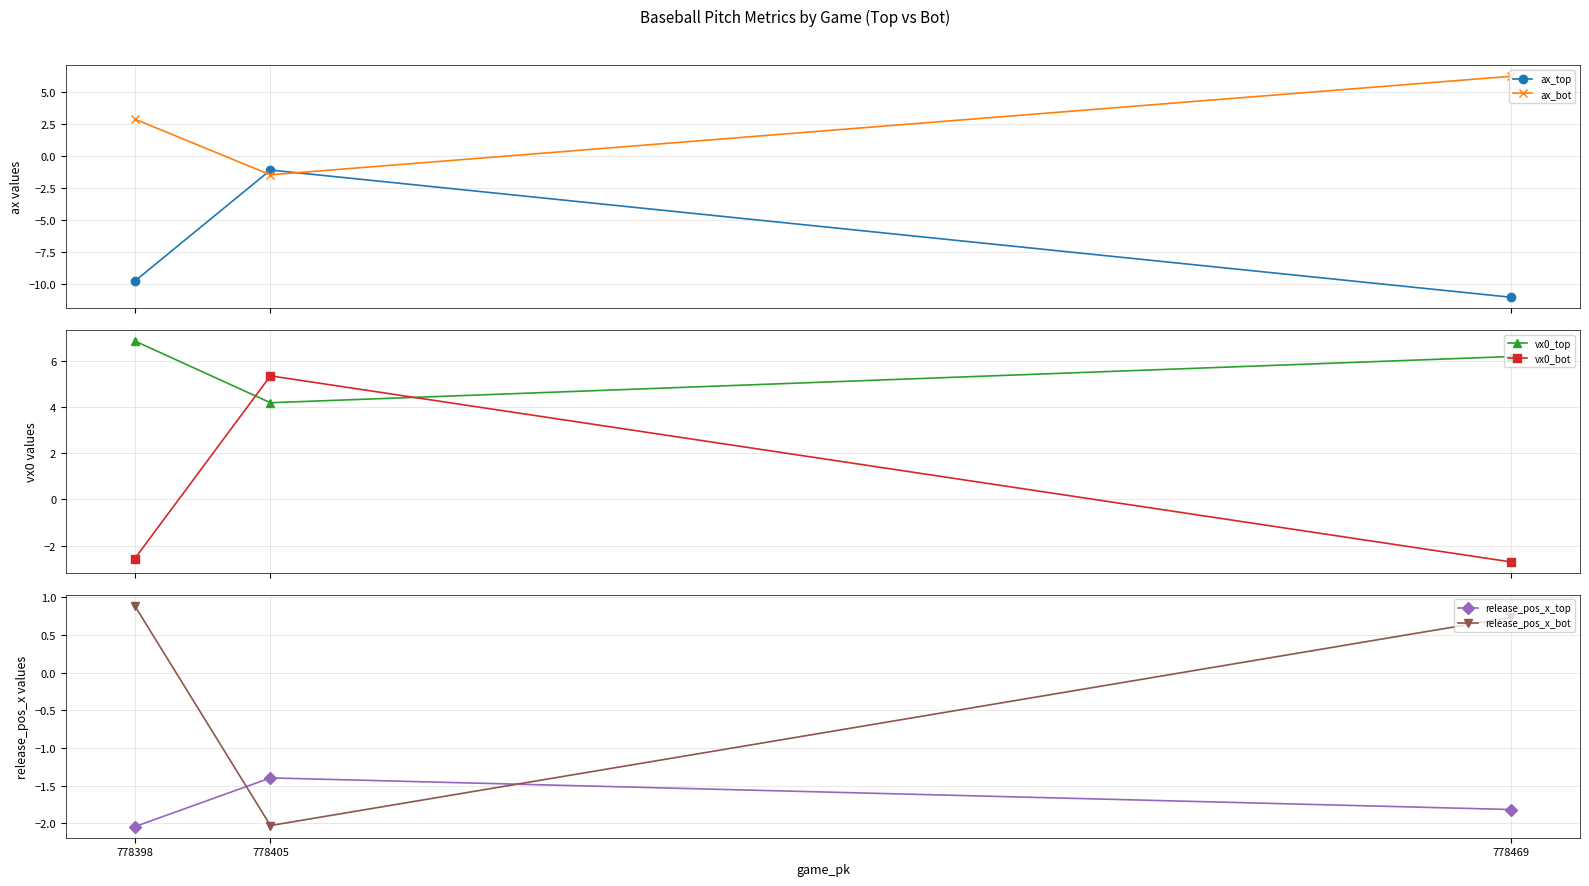

List the series in order of their peak value, highest first.

vx0_top, ax_bot, vx0_bot, release_pos_x_bot, ax_top, release_pos_x_top